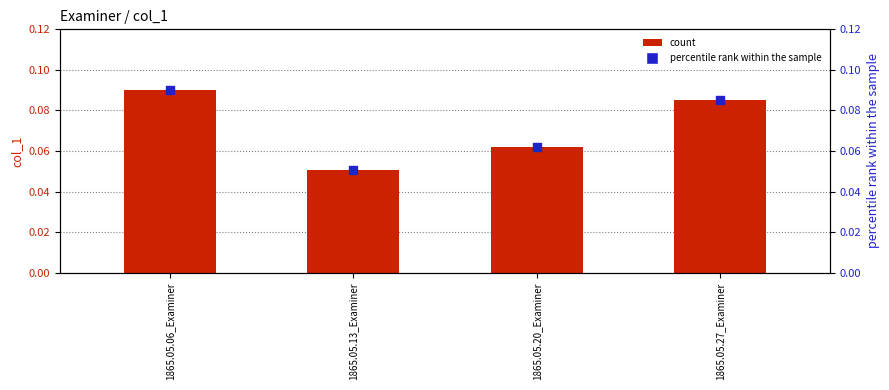

Is the value of col_1 (percentile) at 1865.05.20_Examiner greater than the value of col_1 (bar) at 1865.05.27_Examiner?

No